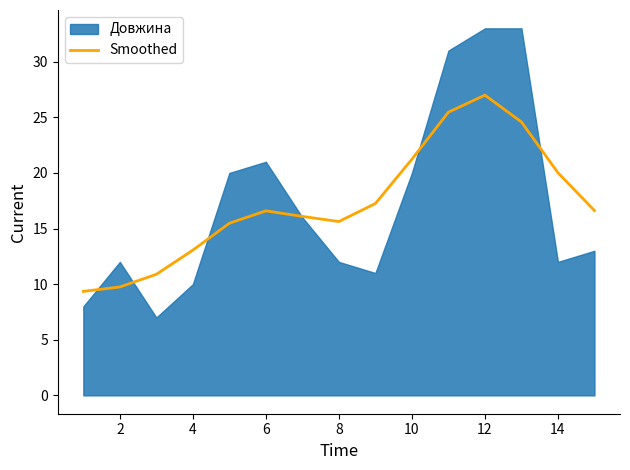

How many lines are shown in the chart?

1